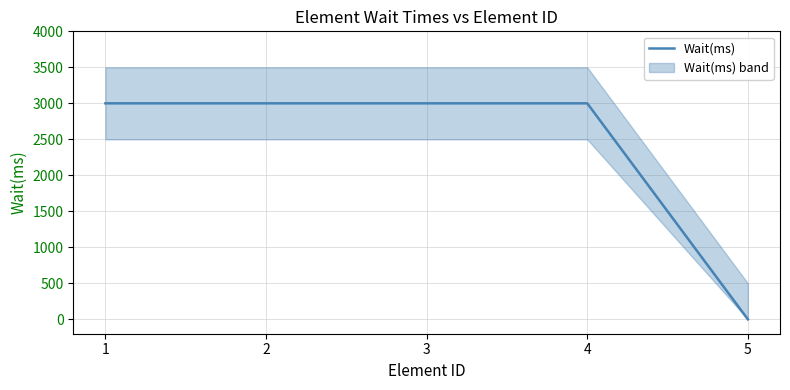

How many values are above zero?

4